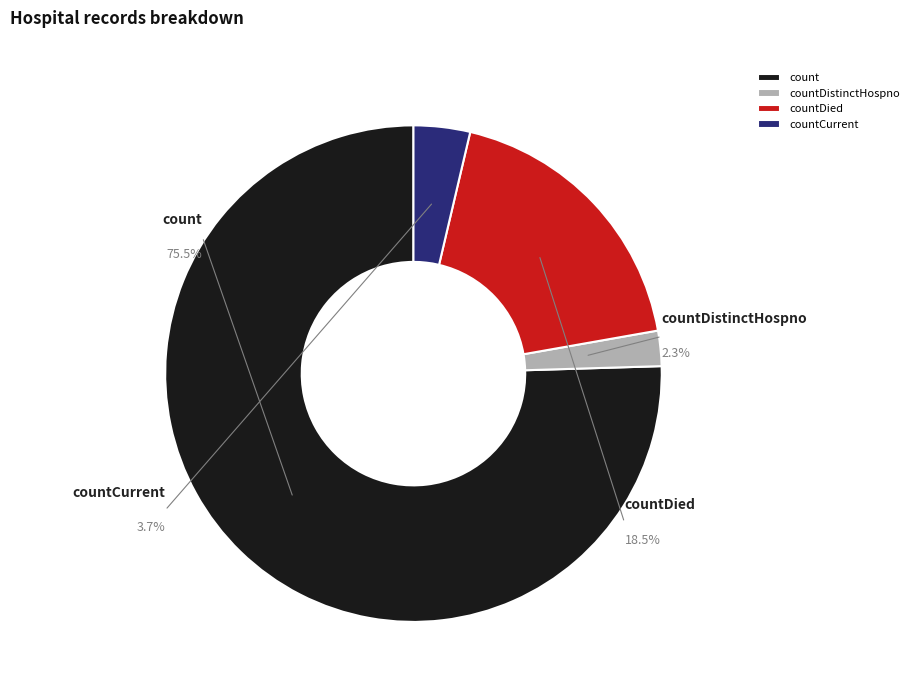

Count the number of slices in the pie.

4